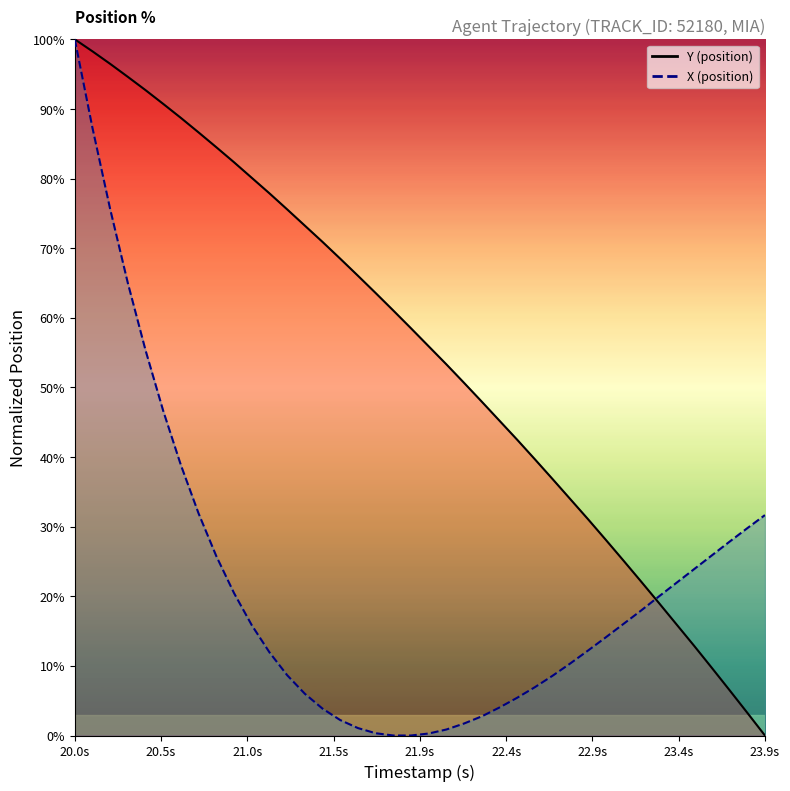

Where does the X (position) series first go above 15?

20.0s